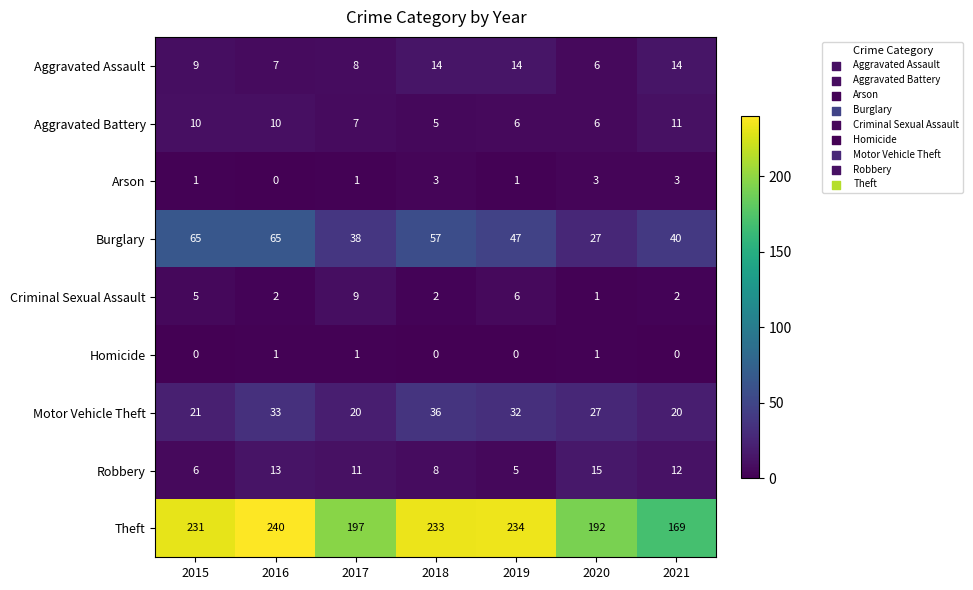

Which series changed the most between 2019 and 2021?

Theft